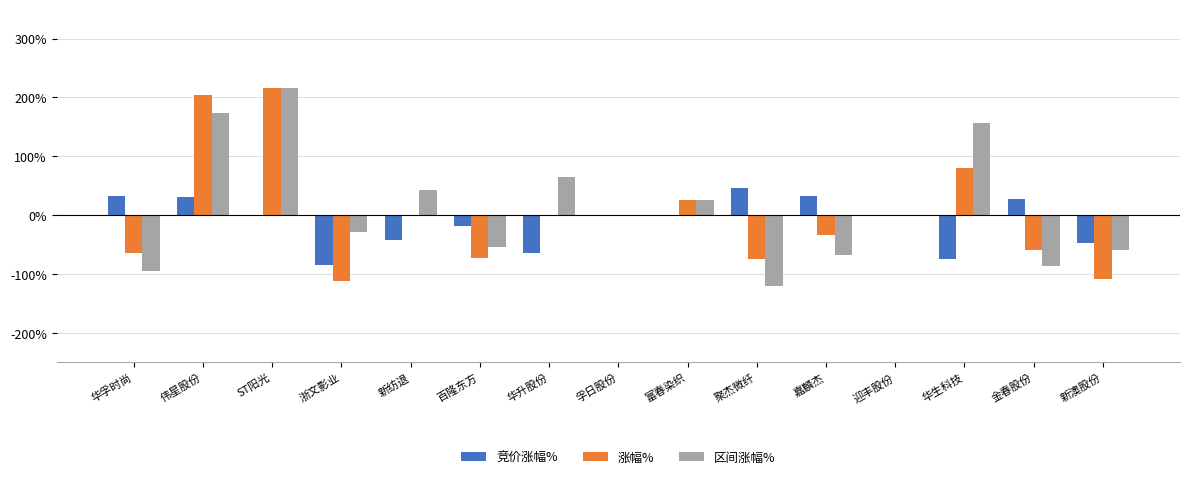

Which series has the largest range (max minus min)?

区间涨幅%